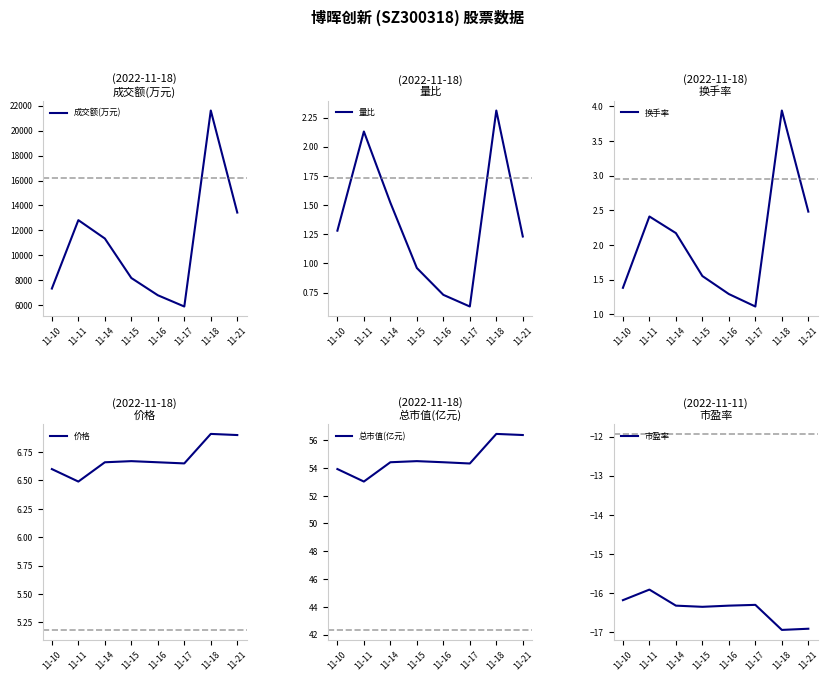

Rank the categories by 换手率 value from highest to lowest.

11-18, 11-21, 11-11, 11-14, 11-15, 11-10, 11-16, 11-17